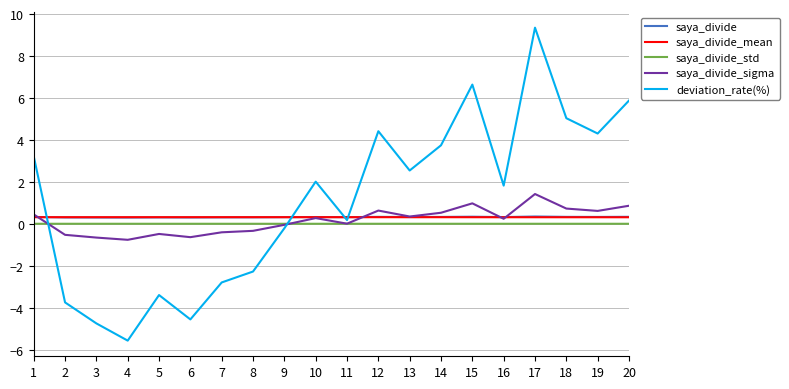

Between 2 and 20, which series saw the biggest shift?

deviation_rate(%)